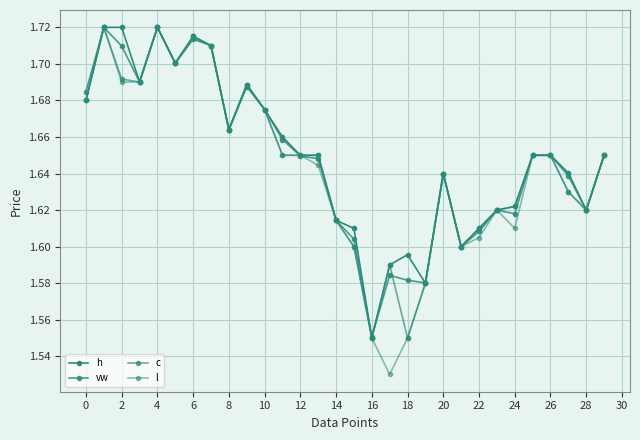

Count the number of data series in this chart.

4